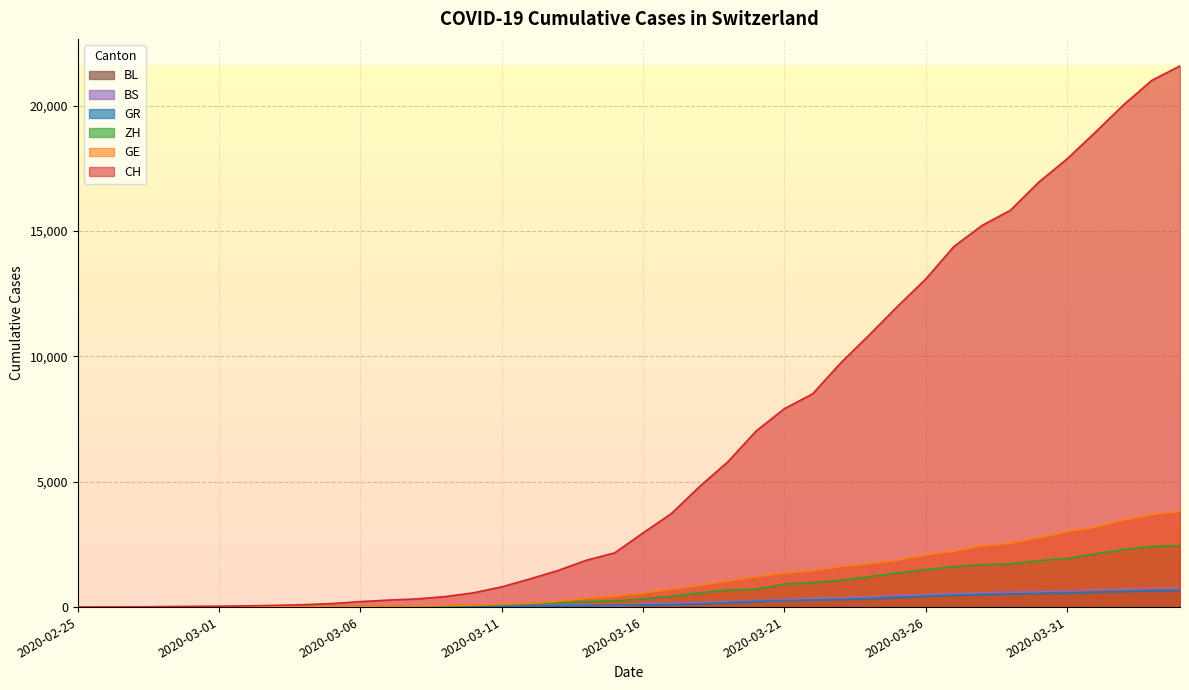

How many lines are shown in the chart?

6